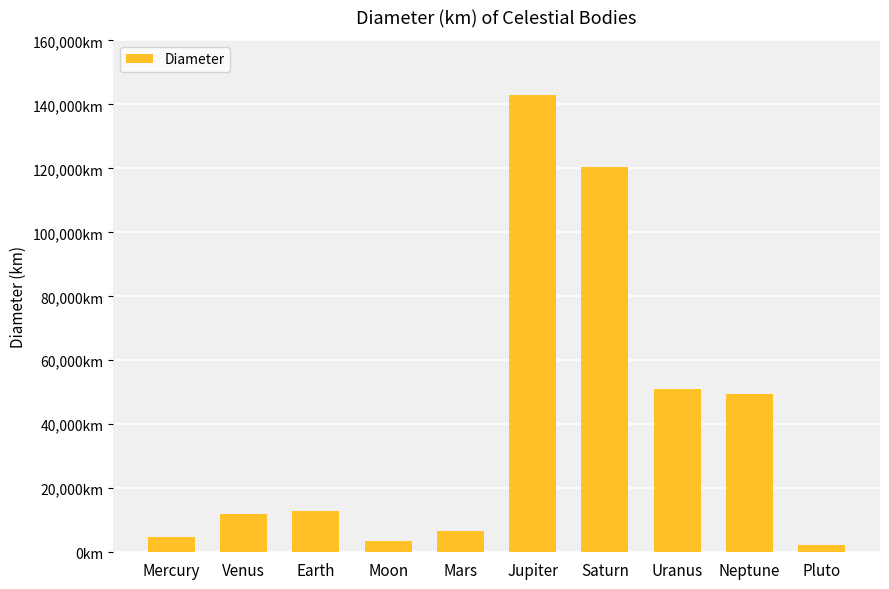

What is the label of the 10th bar from the right?

Mercury